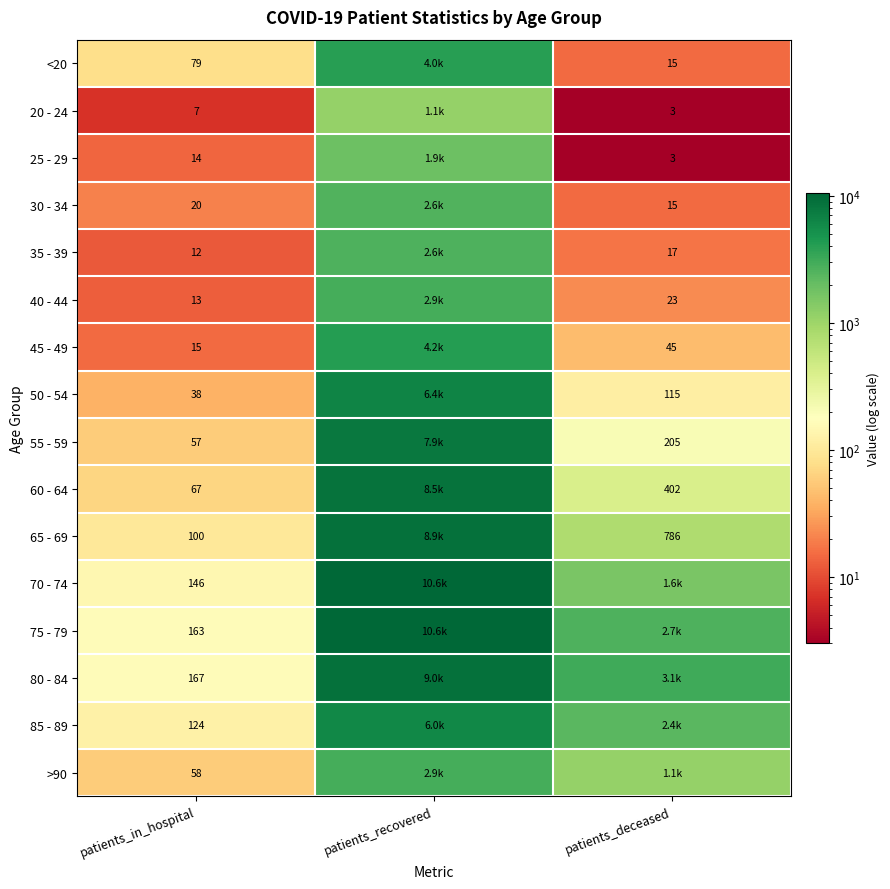

True or false: 30 - 34 has a value of 20 at patients_in_hospital.

True